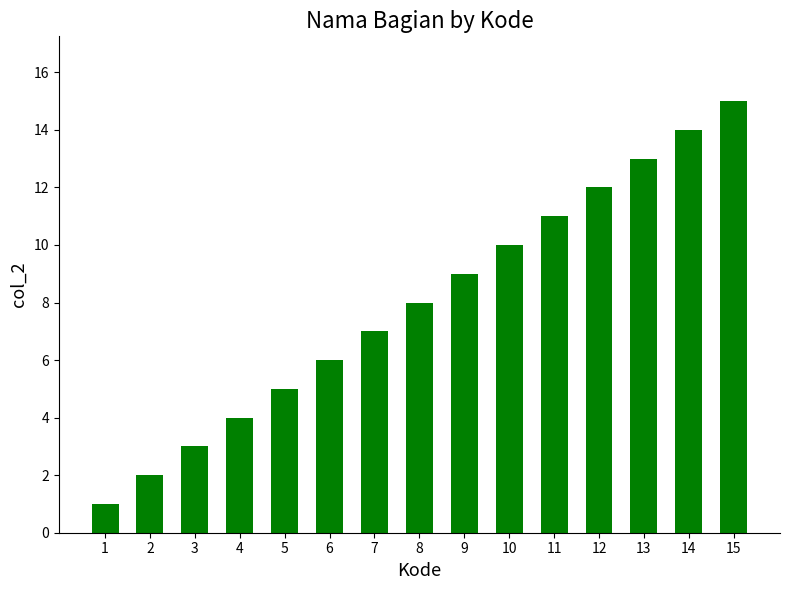

What is the difference between the maximum and second lowest values?

13